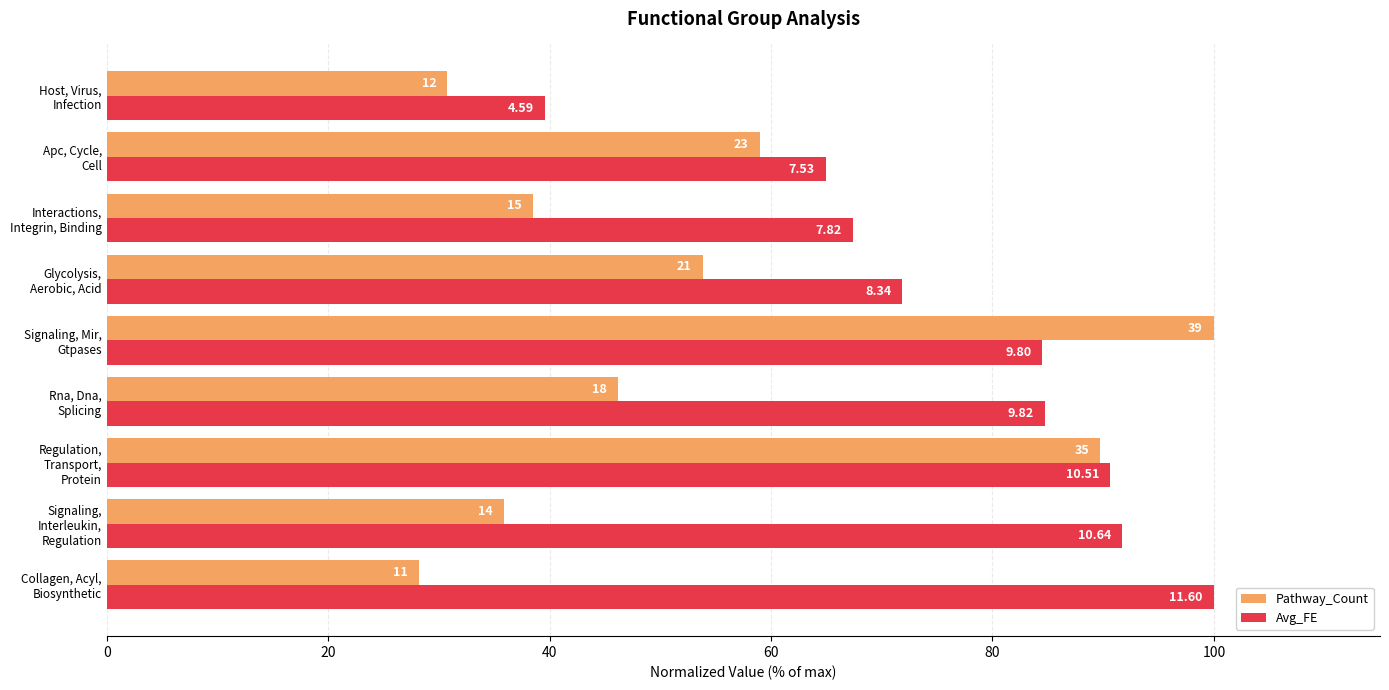

Which series has the largest range (max minus min)?

Pathway_Count